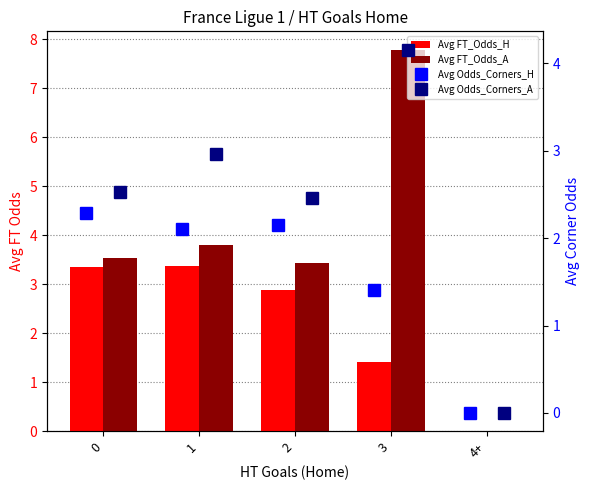

Which label corresponds to the largest value in the chart?

3